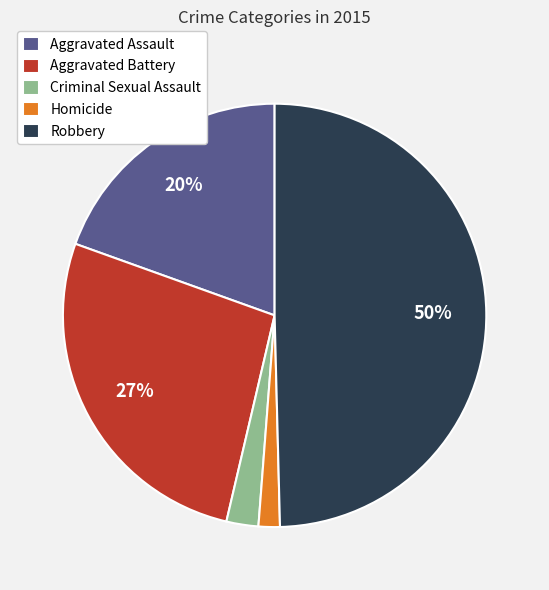

Is it true that Homicide is 11% of the pie?

False